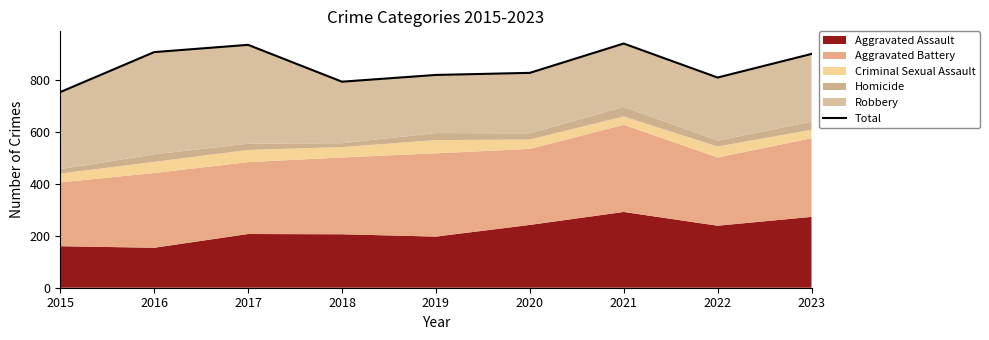

Between 2017 and 2023, which is larger?

2017